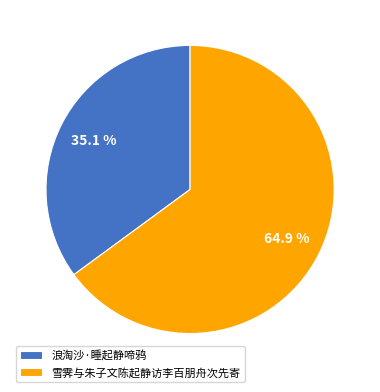

Count the number of slices in the pie.

2